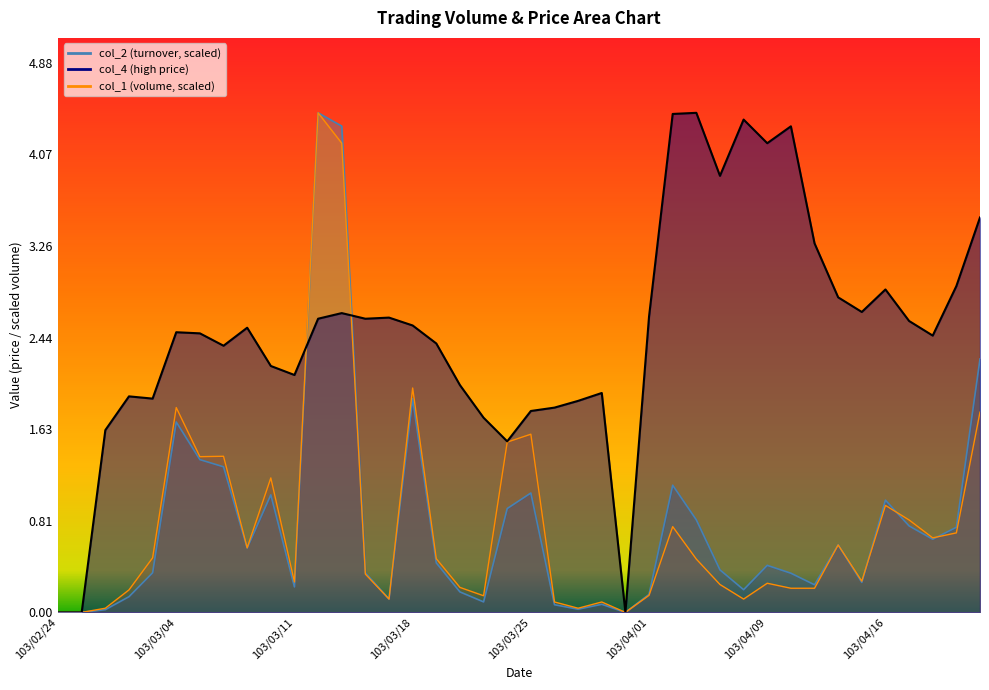

Is it true that col_4 equals 1.1 at 103/04/17?

False